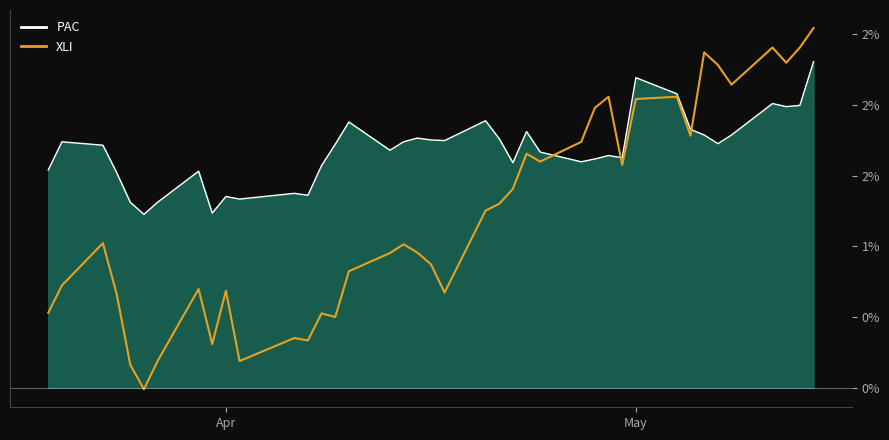

What is the average value of the XLI series?

1.2